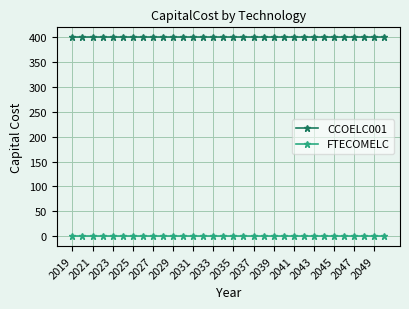

True or false: CCOELC001 and FTECOMELC intersect in this chart.

False